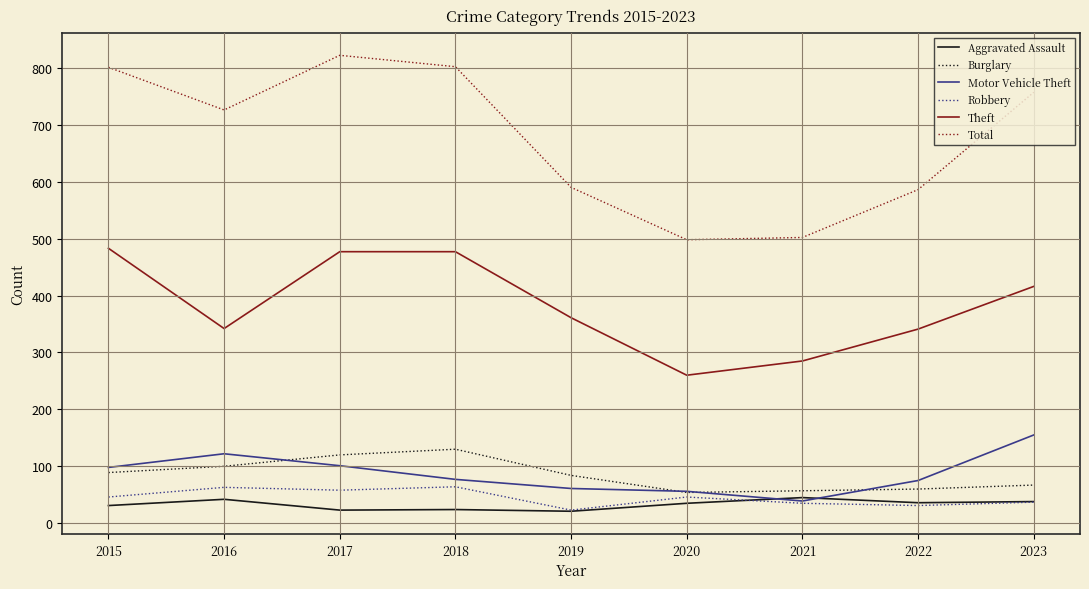

What is the spread (max minus min) of values at 2017?

799